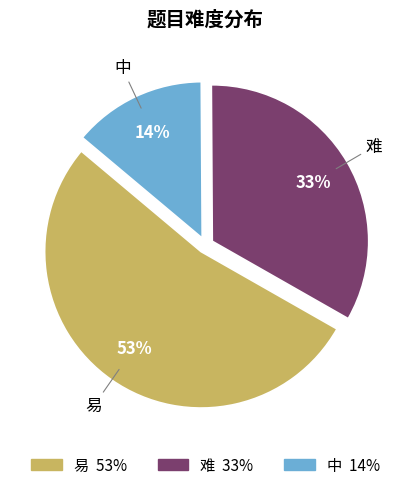

Is it true that 难 is 33% of the pie?

True